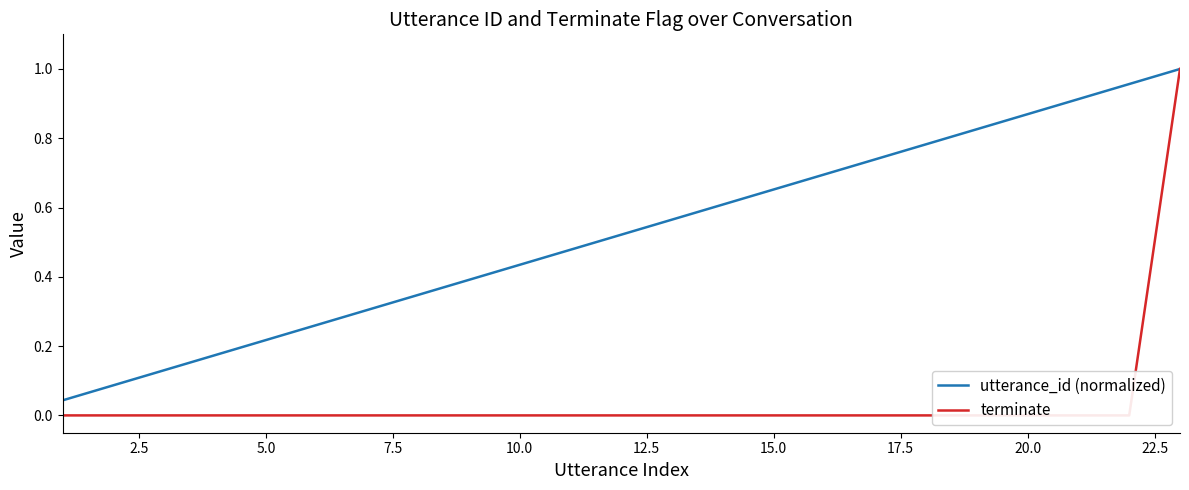

Reading left to right, list all the values displayed in this chart.

utterance_id (normalized): 0.0	0.1	0.1	0.2	0.2	0.3	0.3	0.3	0.4	0.4	0.5	0.5	0.6	0.6	0.7	0.7	0.7	0.8	0.8	0.9	0.9	1.0	1.0
terminate: 0.0	0.0	0.0	0.0	0.0	0.0	0.0	0.0	0.0	0.0	0.0	0.0	0.0	0.0	0.0	0.0	0.0	0.0	0.0	0.0	0.0	0.0	1.0